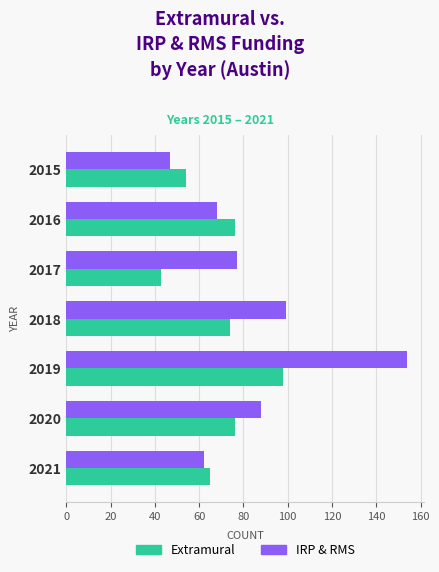

What is the sum of all Extramural values?

486